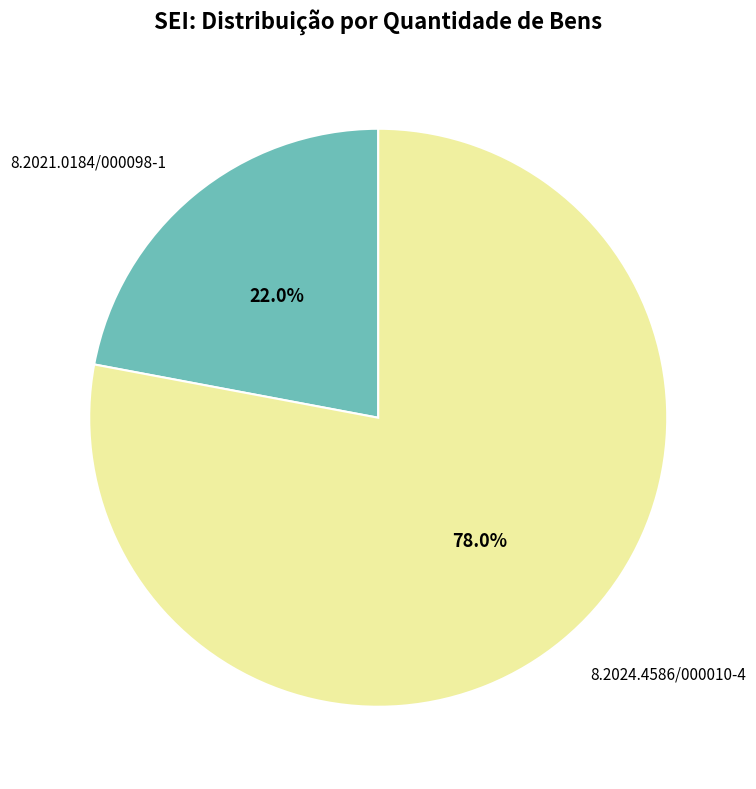

How many slices are in this pie chart?

2